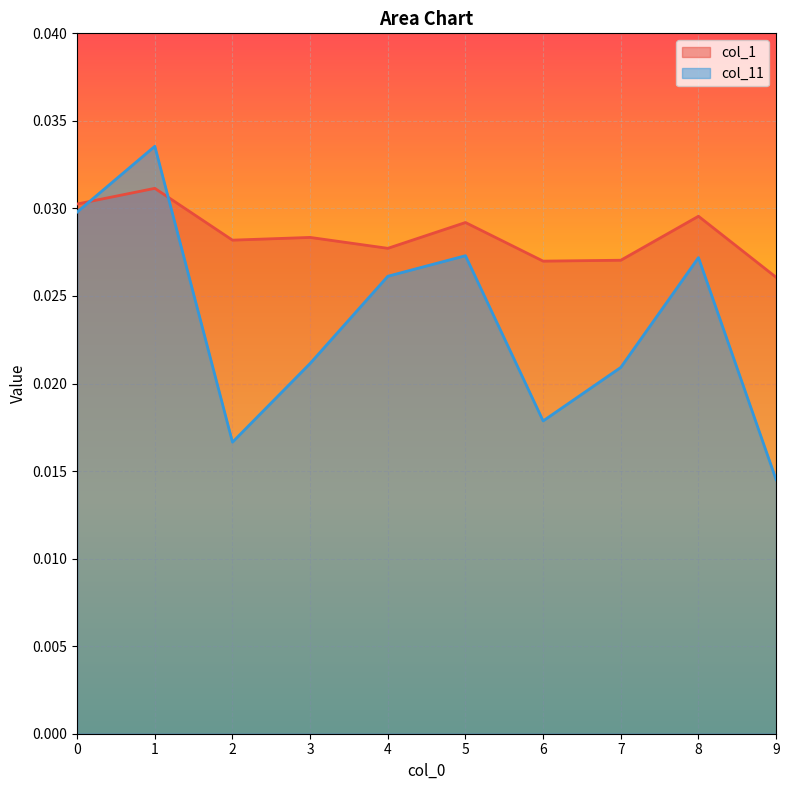

Between 6 and 7, which series saw the biggest shift?

col_11